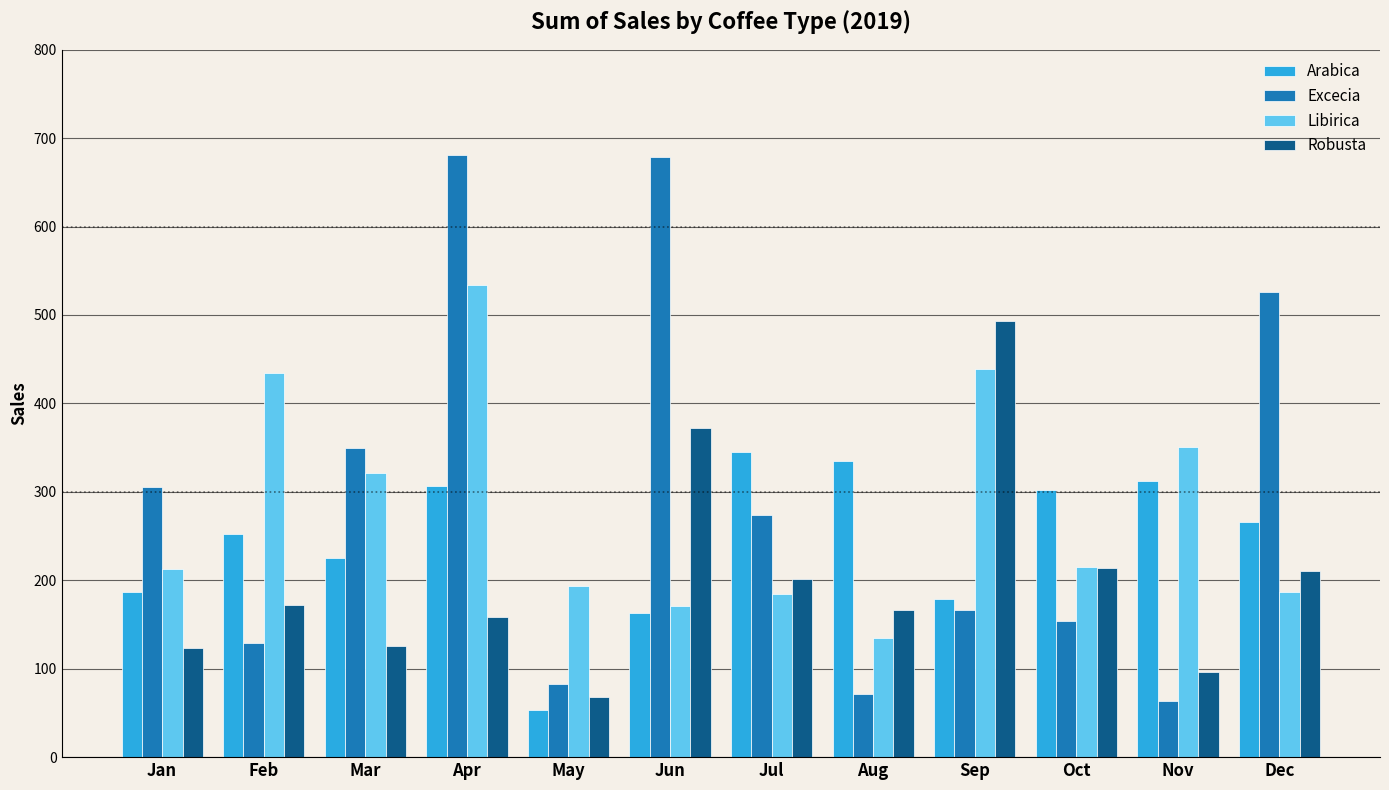

How many values in the Excecia series exceed 273?

6